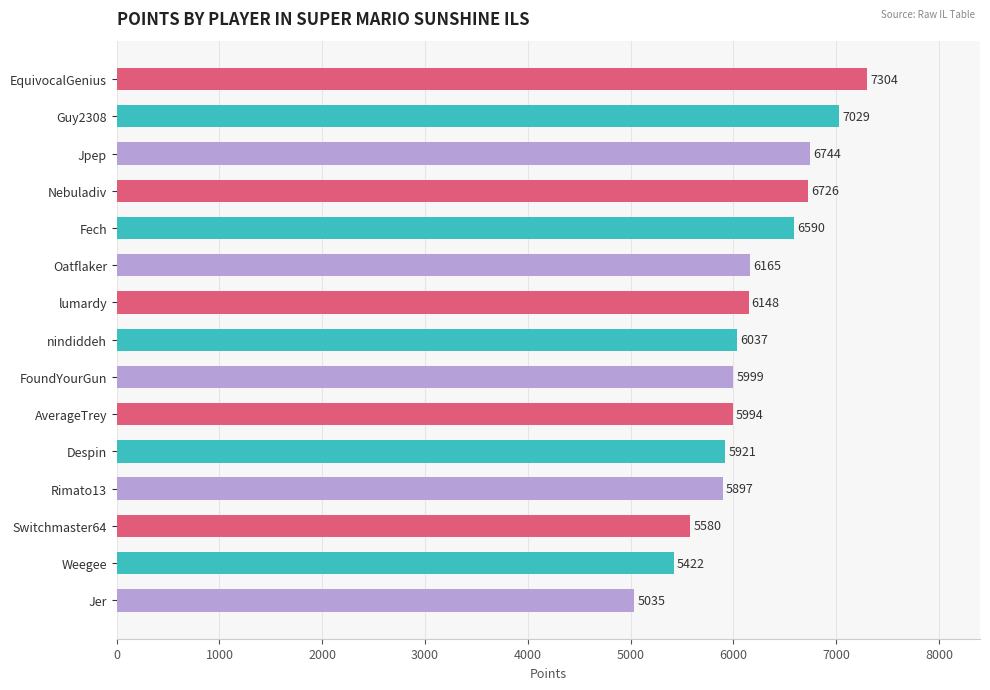

What is the label of the 6th bar from the bottom?

AverageTrey